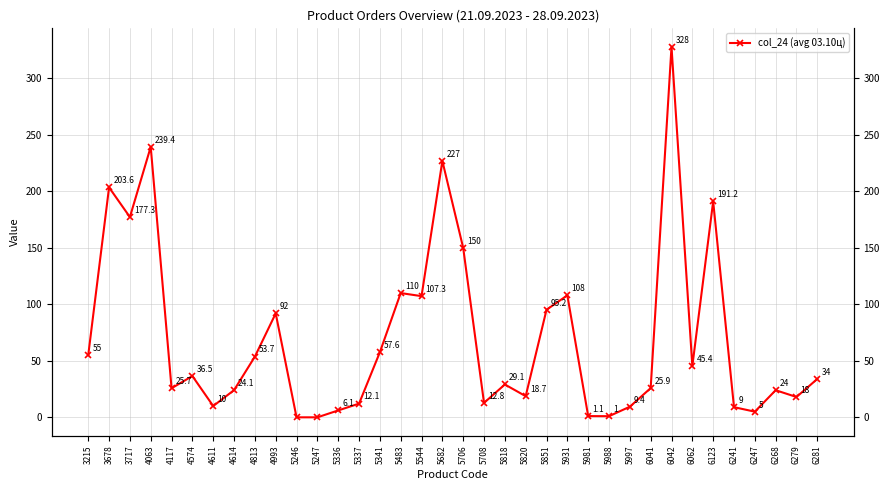

Reading left to right, transcribe all the data shown in this chart.

3215=55.0	3678=203.6	3717=177.3	4063=239.4	4117=25.7	4574=36.5	4611=10.0	4614=24.1	4813=53.7	4993=92.0	5246=0.0	5247=0.0	5336=6.1	5337=12.1	5341=57.6	5483=110.0	5544=107.3	5682=227.0	5706=150.0	5708=12.8	5818=29.1	5820=18.7	5851=95.2	5931=108.0	5981=1.1	5988=1.0	5997=9.4	6041=25.9	6042=328.0	6062=45.4	6123=191.2	6241=9.0	6247=5.0	6268=24.0	6279=18.0	6281=34.0